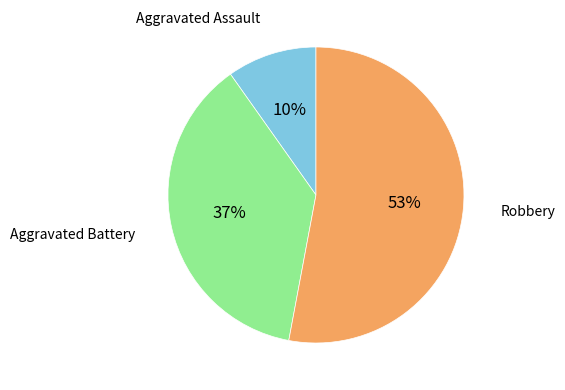

To the nearest percent, what is the average slice percentage?

33%